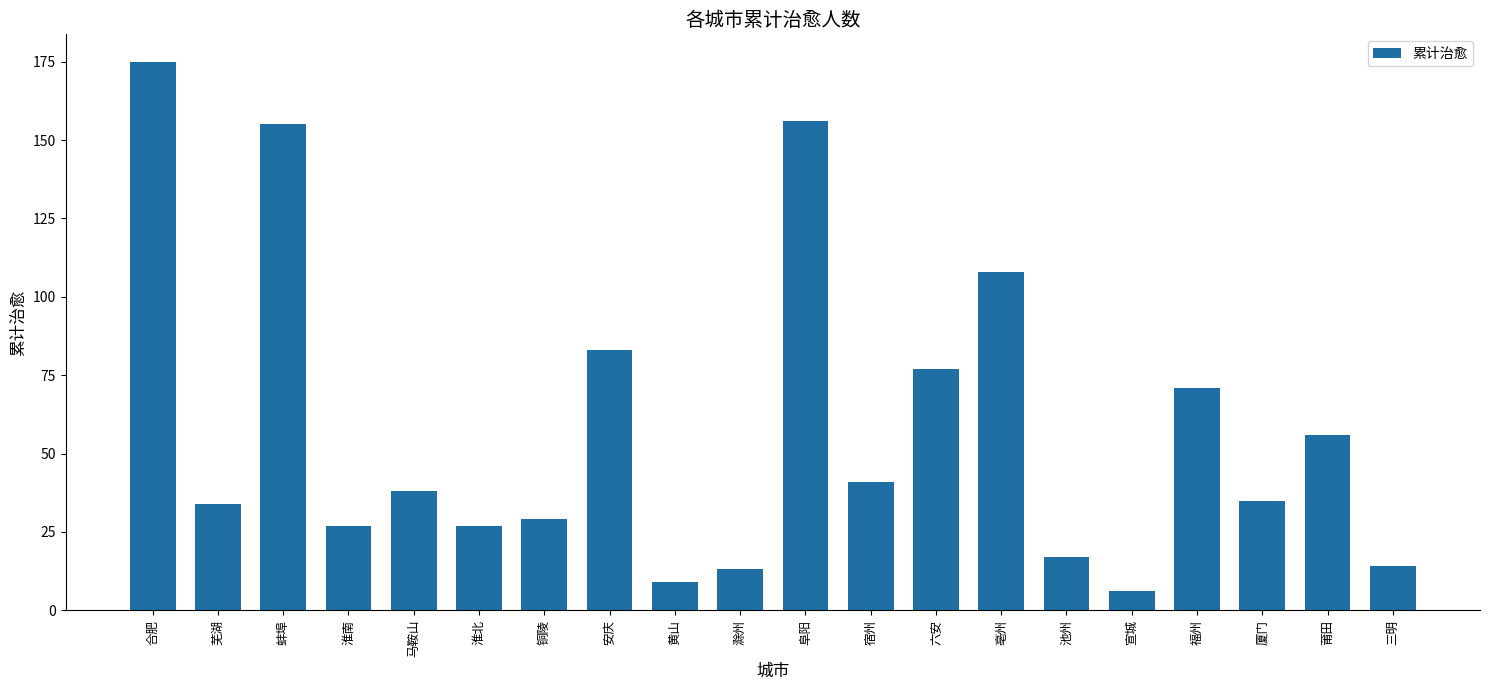

What position from the left is 淮南?

4